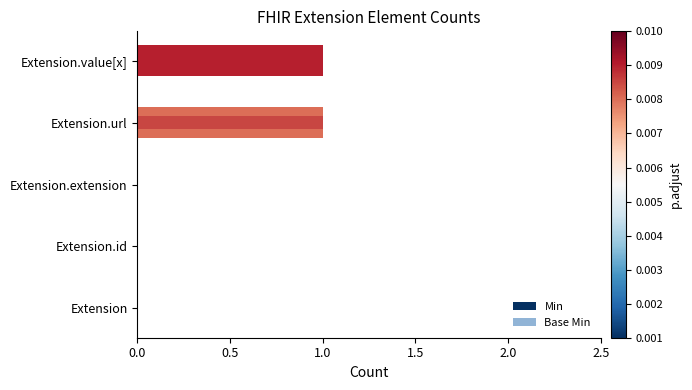

List the series in order of their overall mean, highest first.

Min, Base Min